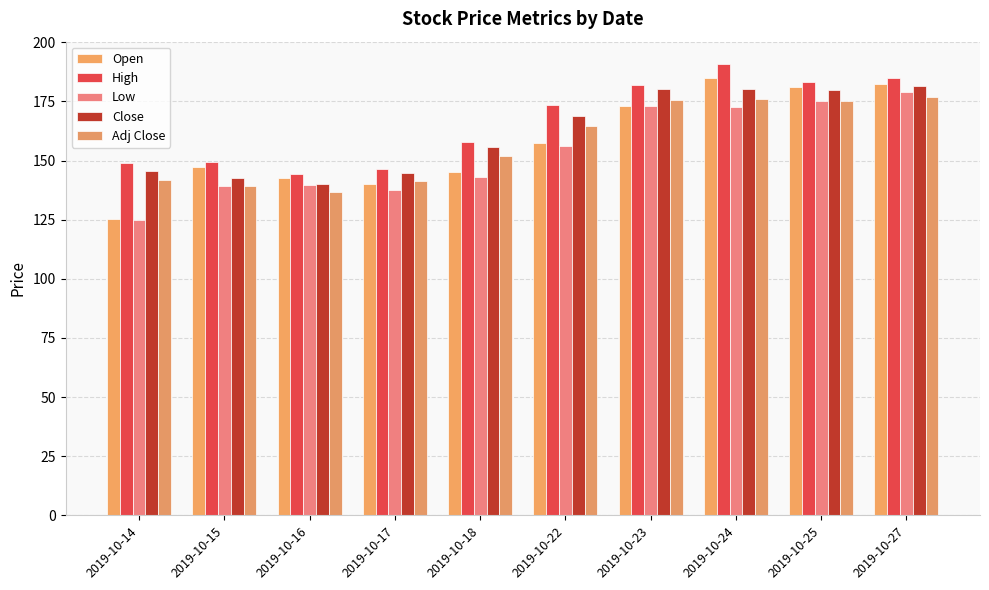

What is the difference between the maximum and minimum values in the Adj Close series?

40.4